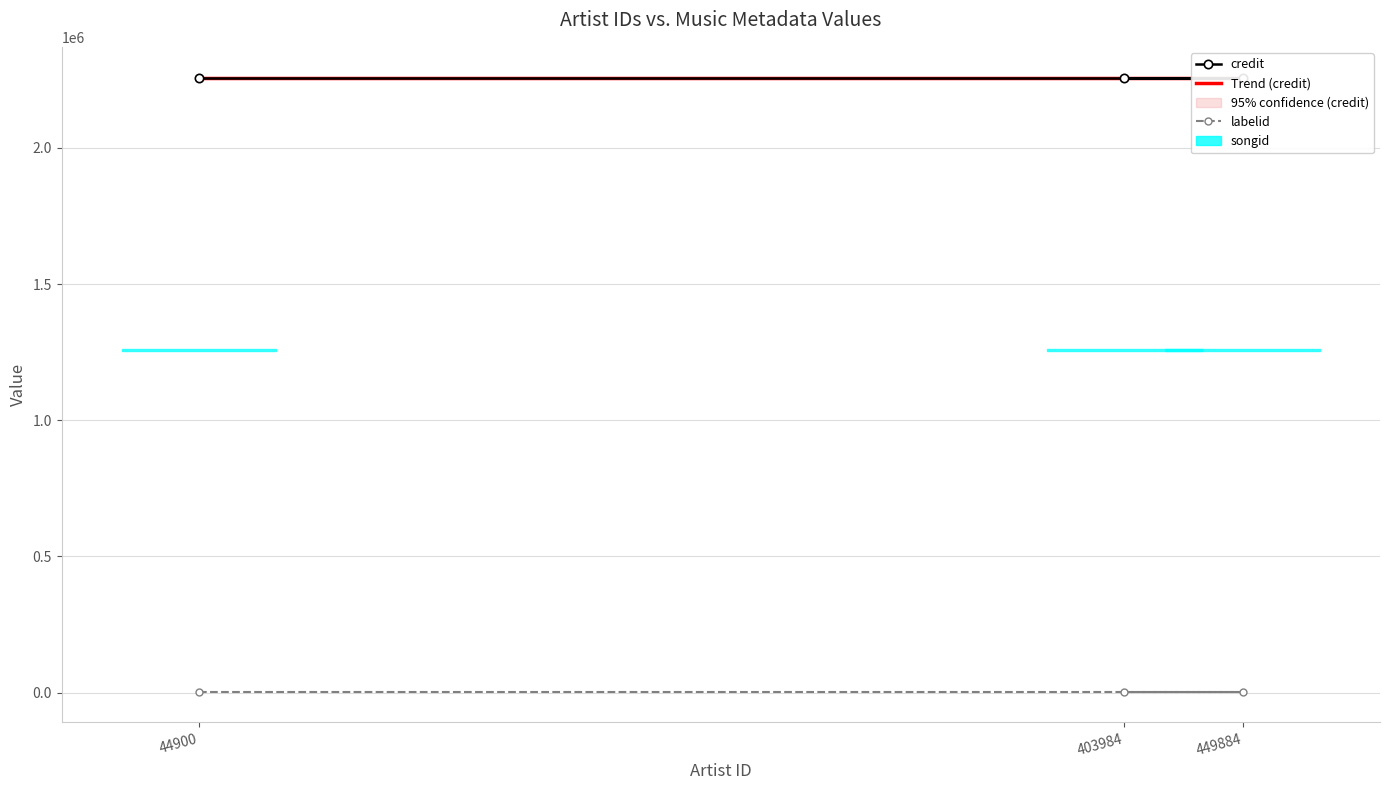

What is the value of the labelid point at the 1st from the left?

4057